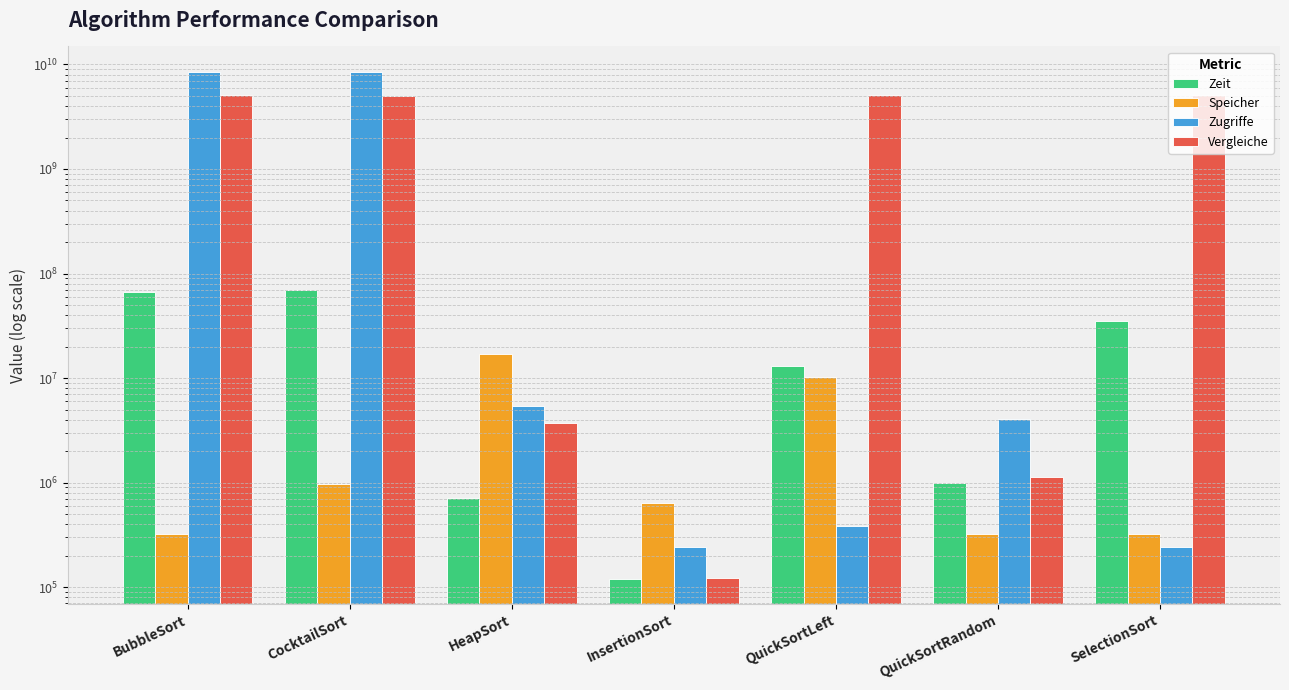

How many bars are there in each group?

4